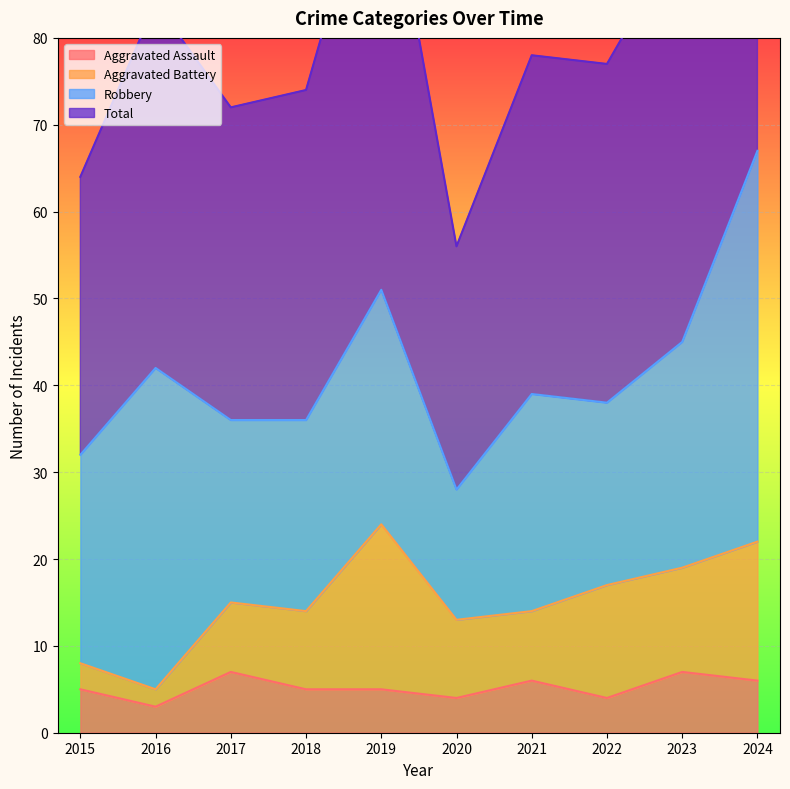

Is the value of Total at 2018 greater than the value of Aggravated Assault at 2021?

Yes